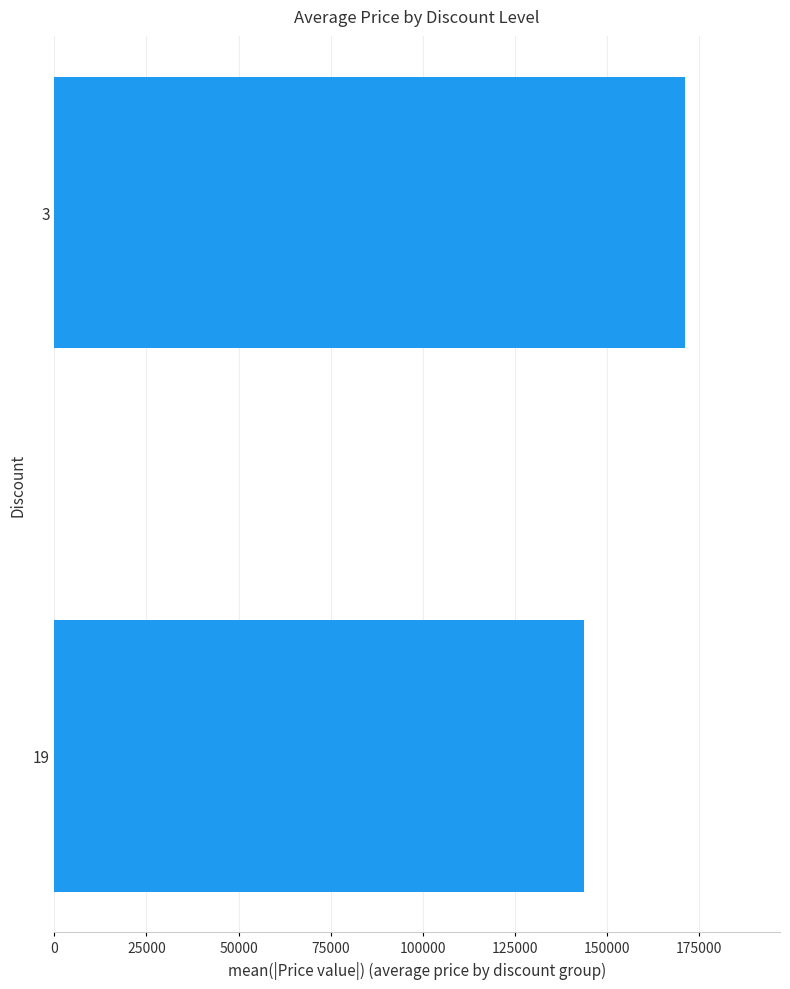

How many series are shown in this chart?

1